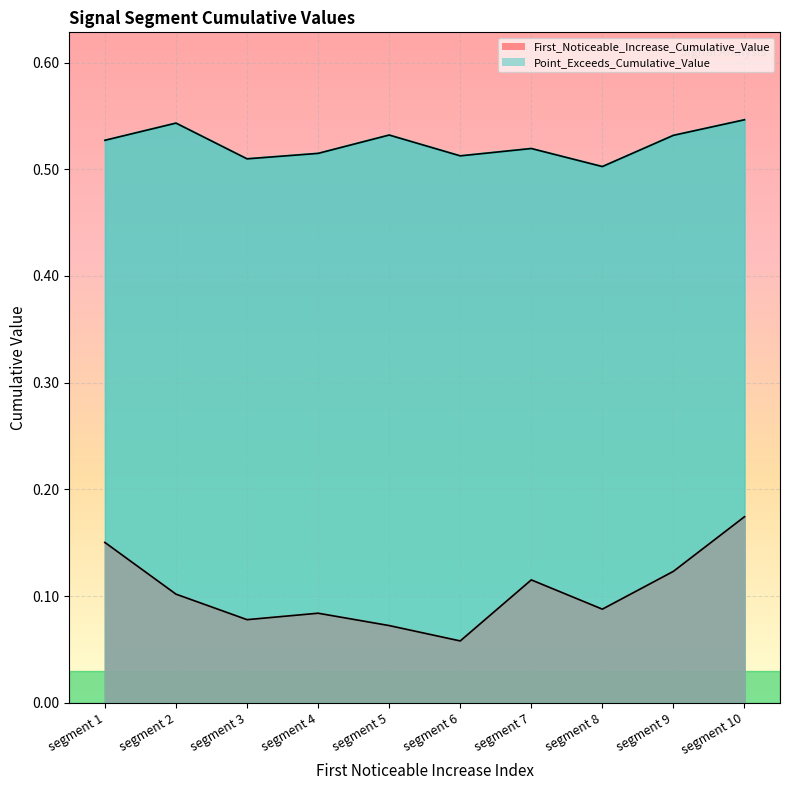

True or false: First_Noticeable_Increase_Cumulative_Value and Point_Exceeds_Cumulative_Value cross at least once.

False